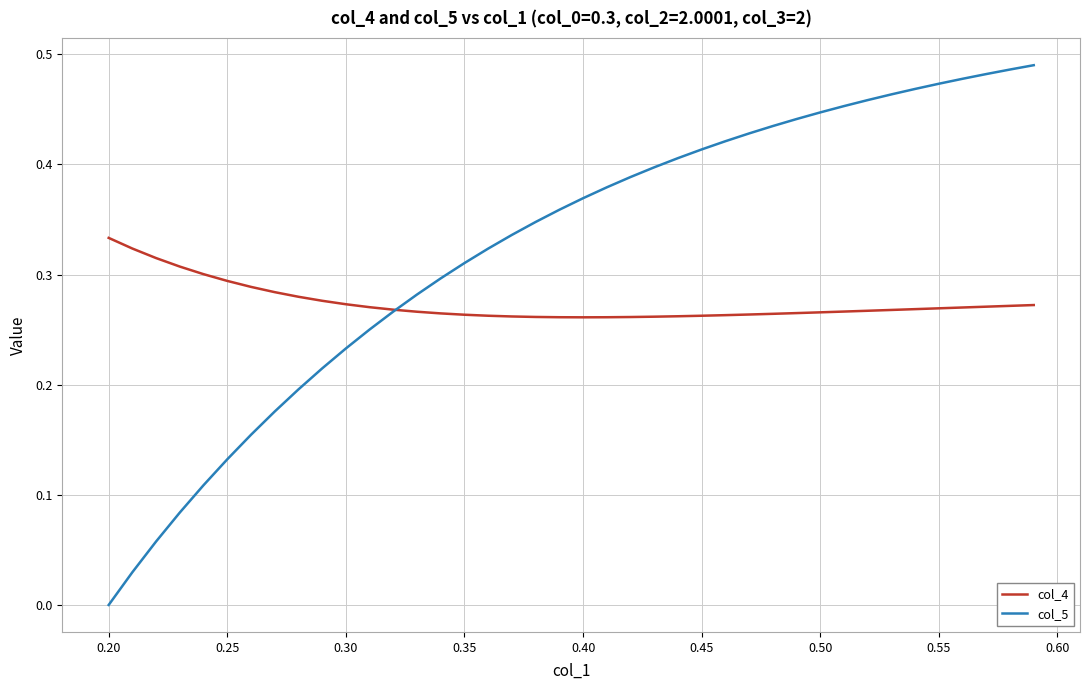

List the series in order of their peak value, lowest first.

col_4, col_5